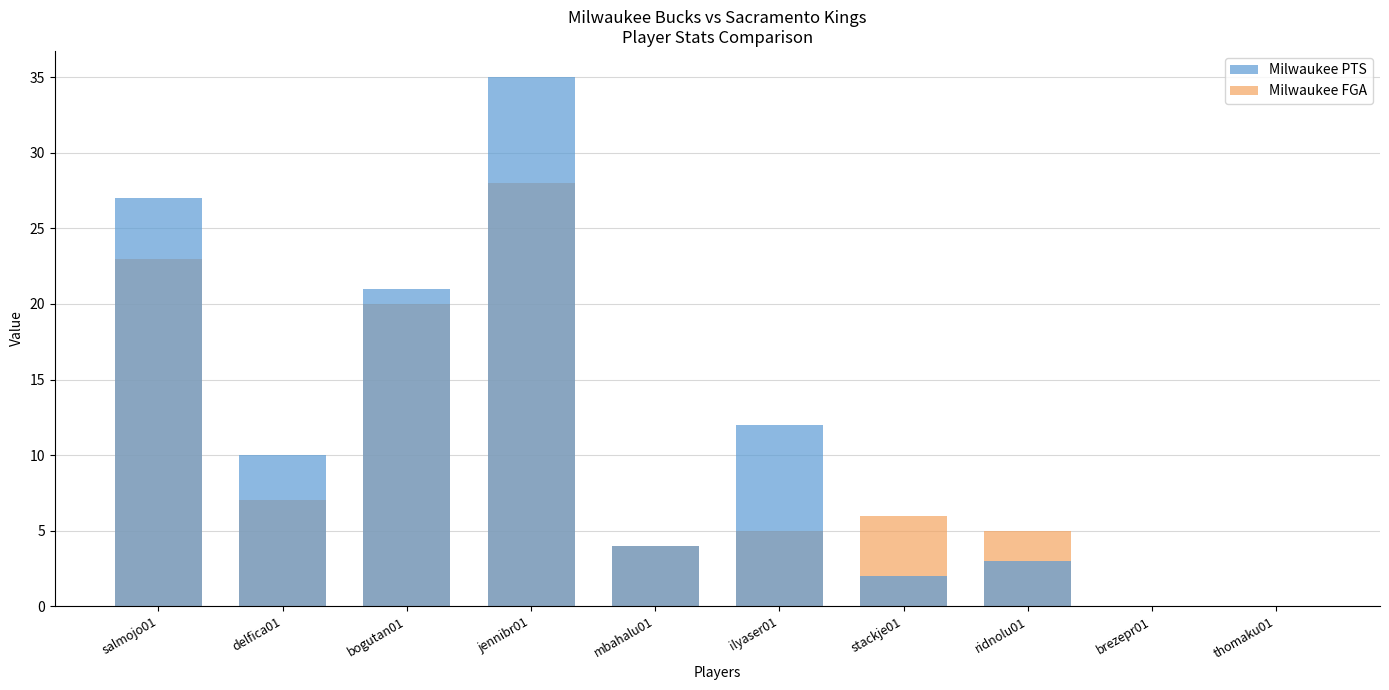

How many data points does each series have?

10